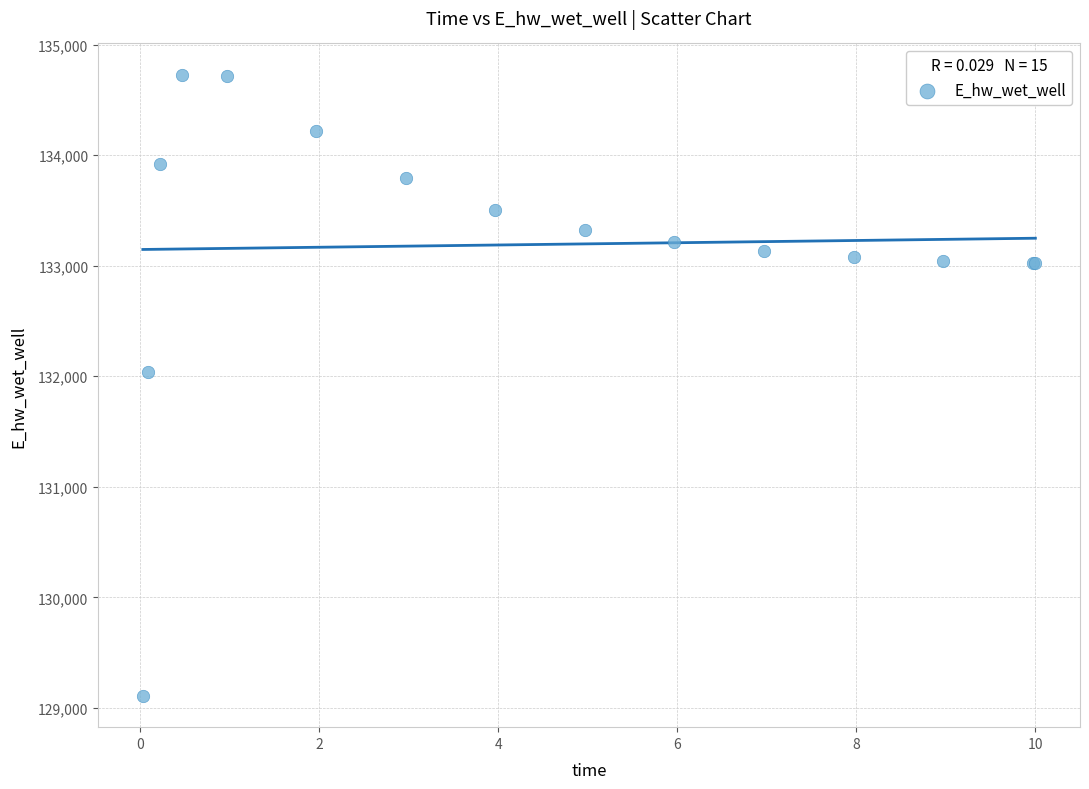

What Y value in the scatter plot is closest to 131918?

132040.8